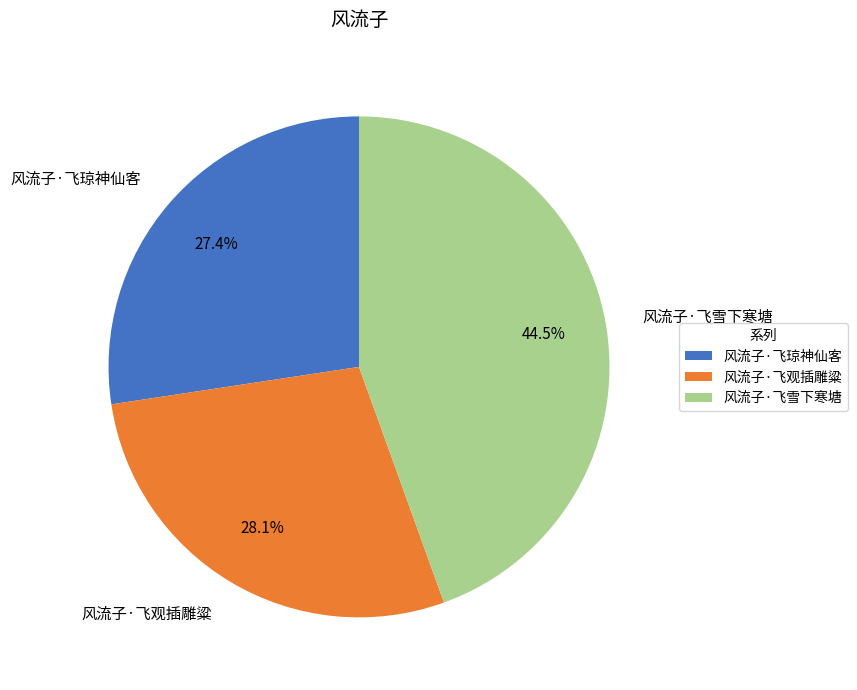

Which category has the smallest portion of the pie?

风流子·飞琼神仙客